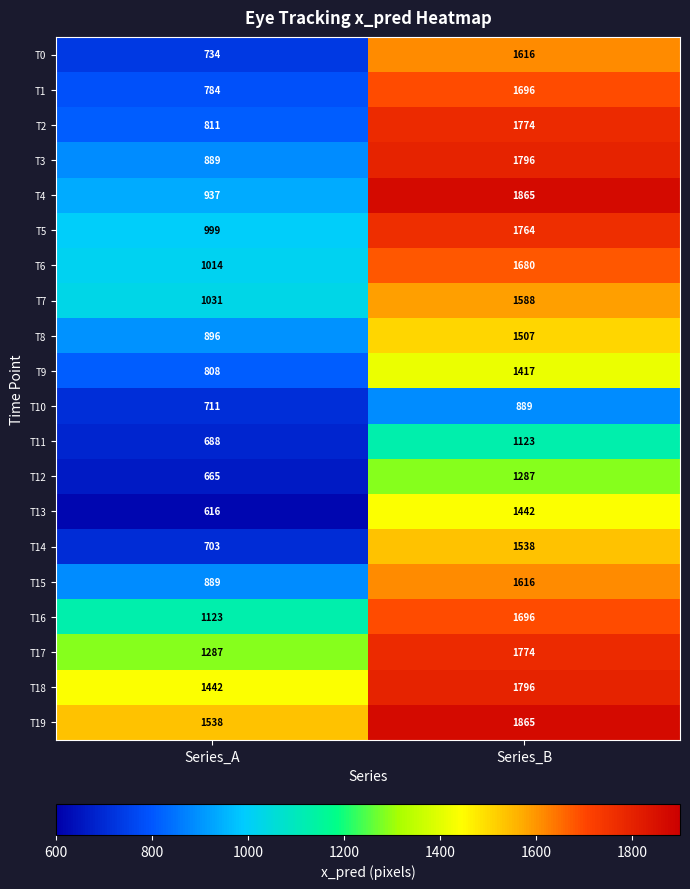

What is the minimum value shown in the chart?

616